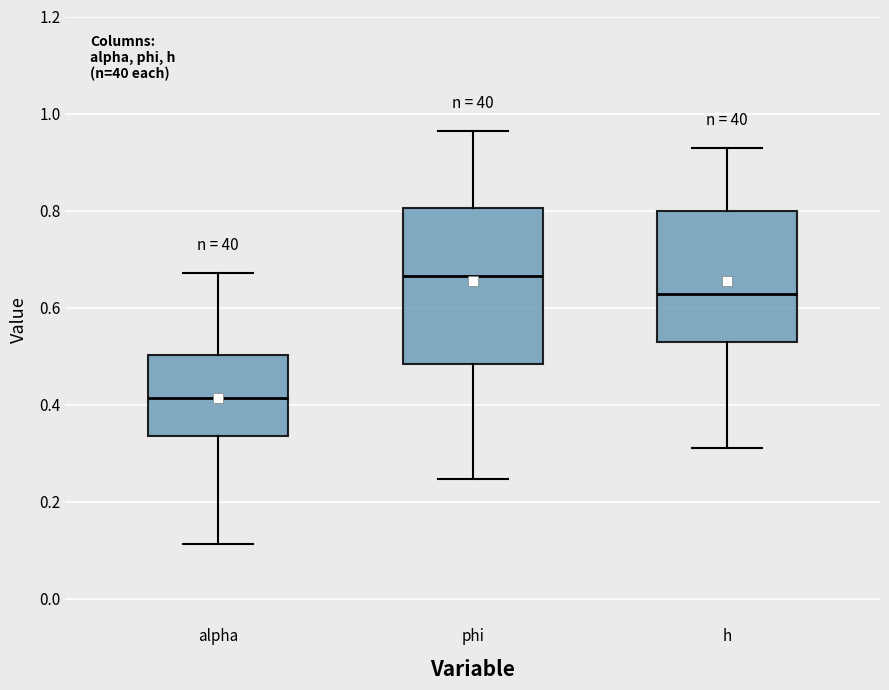

Where is the lower edge of the box for phi on the y-axis? The values are not printed on the chart, so give them approximately, as read against the axis.

0.48